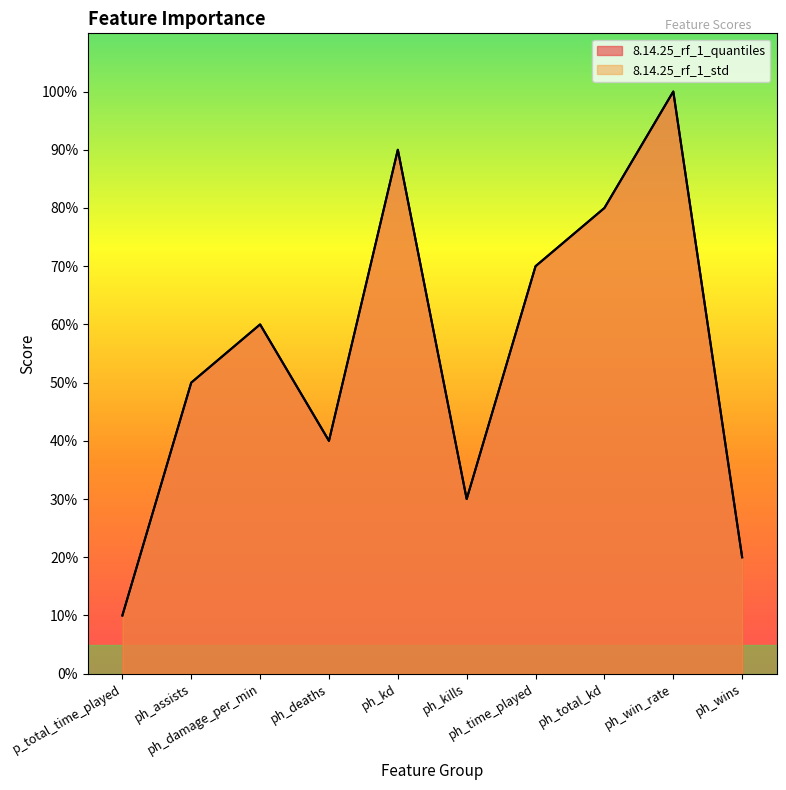

Which has a higher value, ph_assists or p_total_time_played?

ph_assists